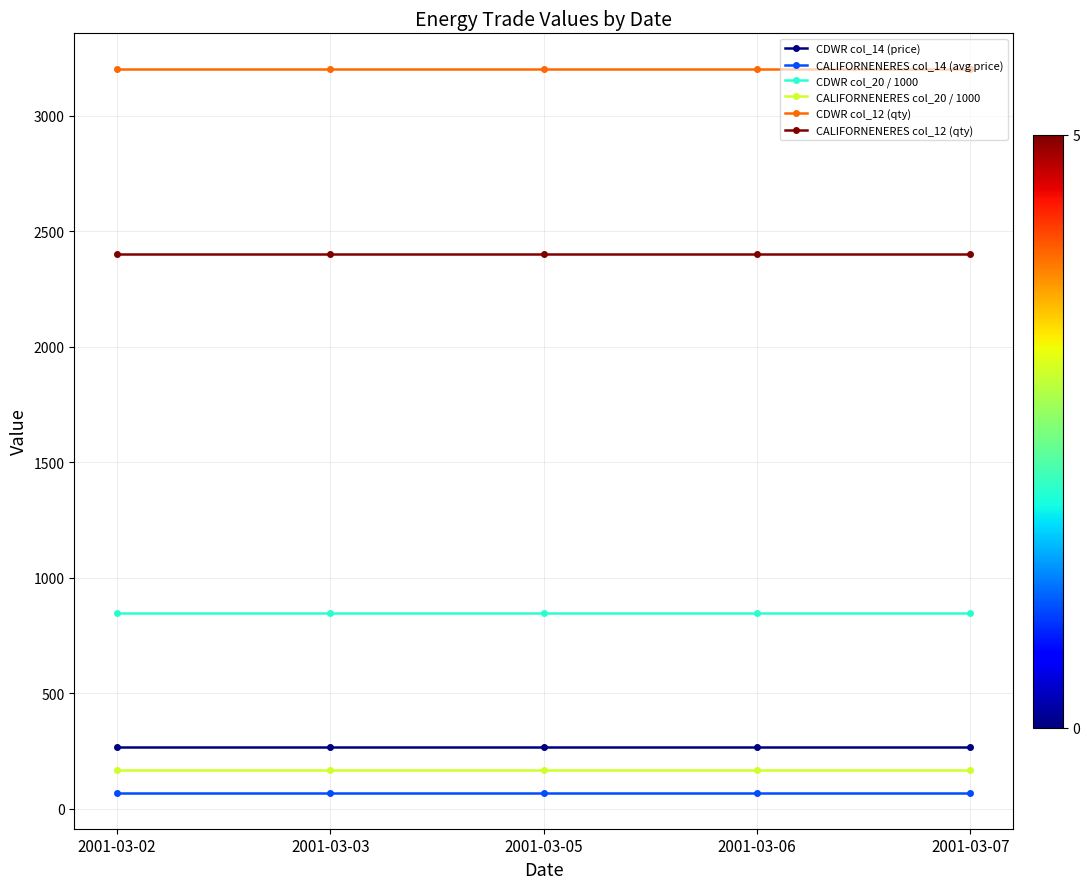

What is the spread (max minus min) of values at 2001-03-06?

3130.5